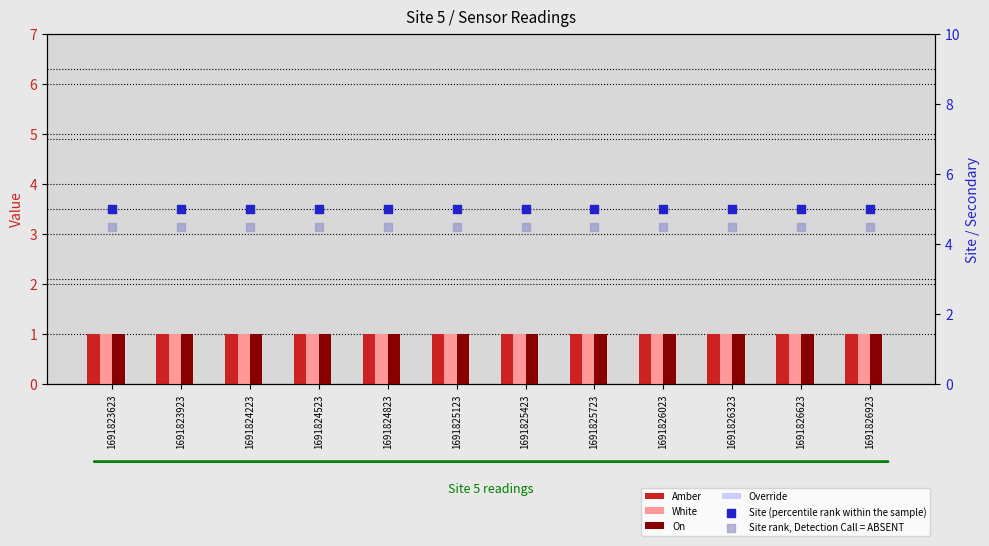

What is the total value across all series at 1691826023?

12.5